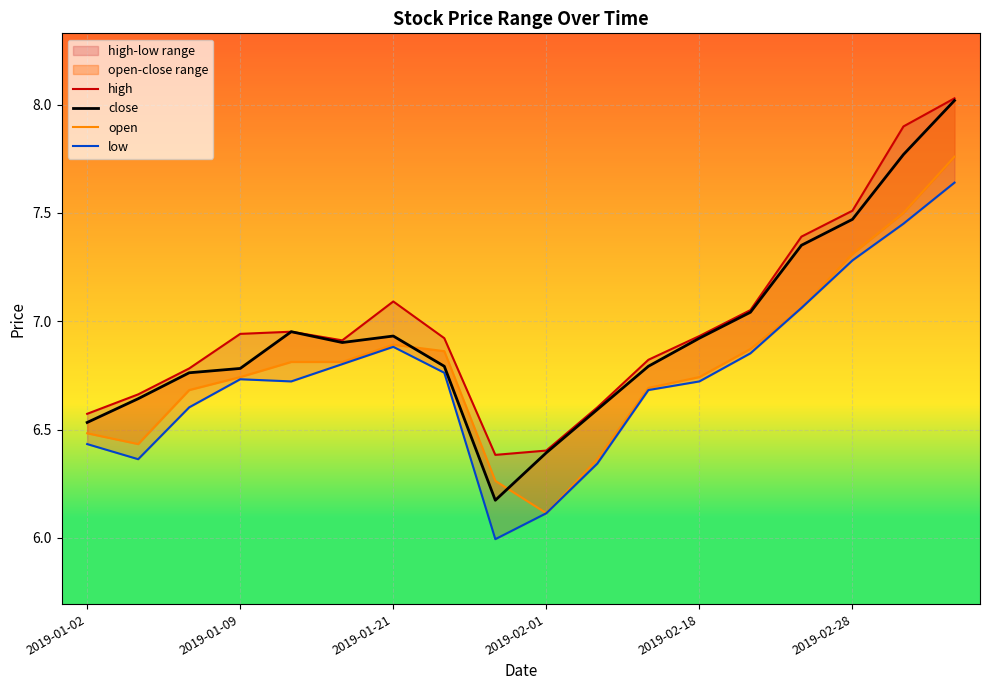

What is the difference between the low values at 14 and 10?

0.7